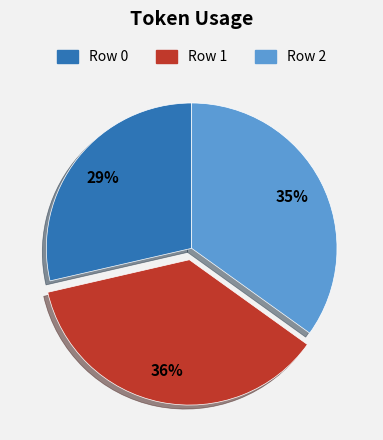

Is there a majority slice in this chart?

No